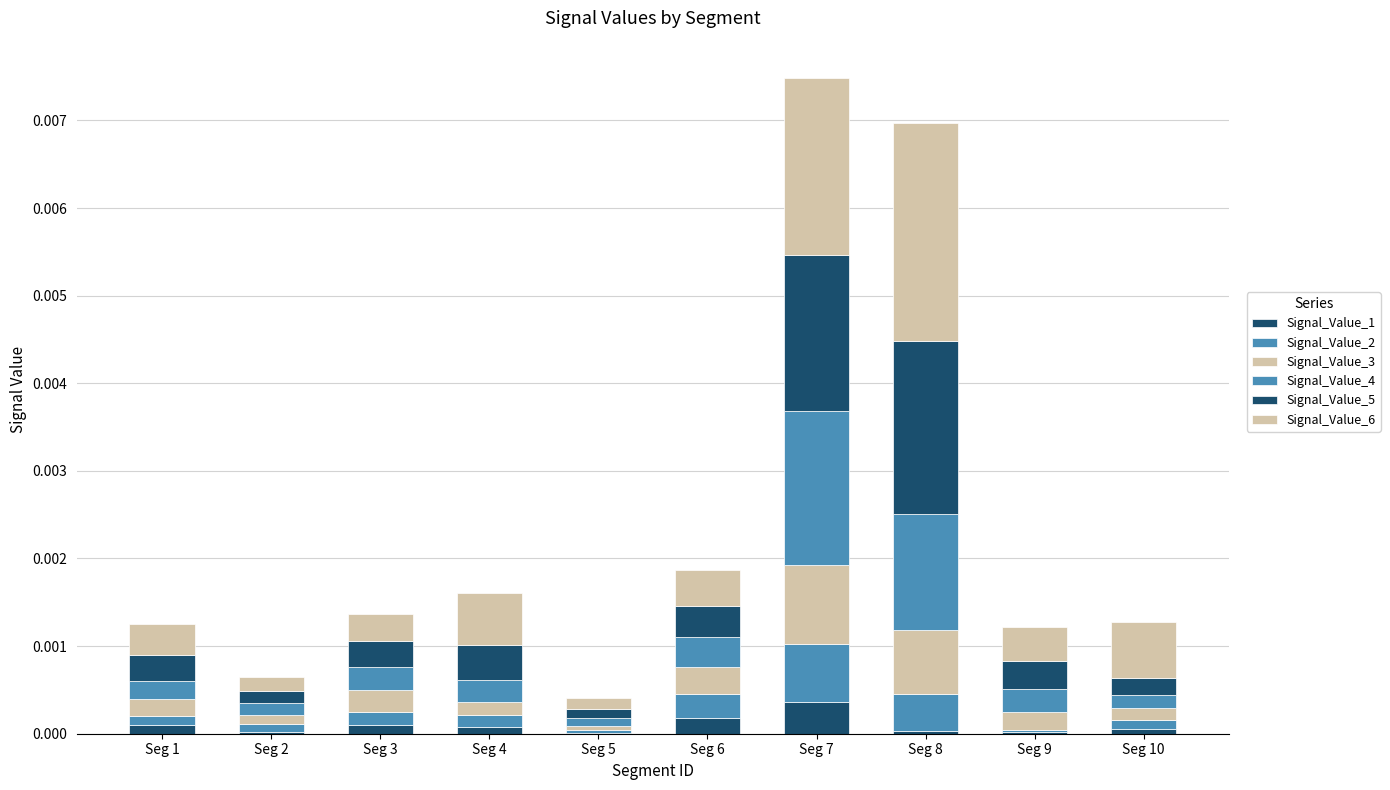

At Seg 8, list the series in order from smallest to largest.

Signal_Value_1, Signal_Value_2, Signal_Value_3, Signal_Value_4, Signal_Value_5, Signal_Value_6